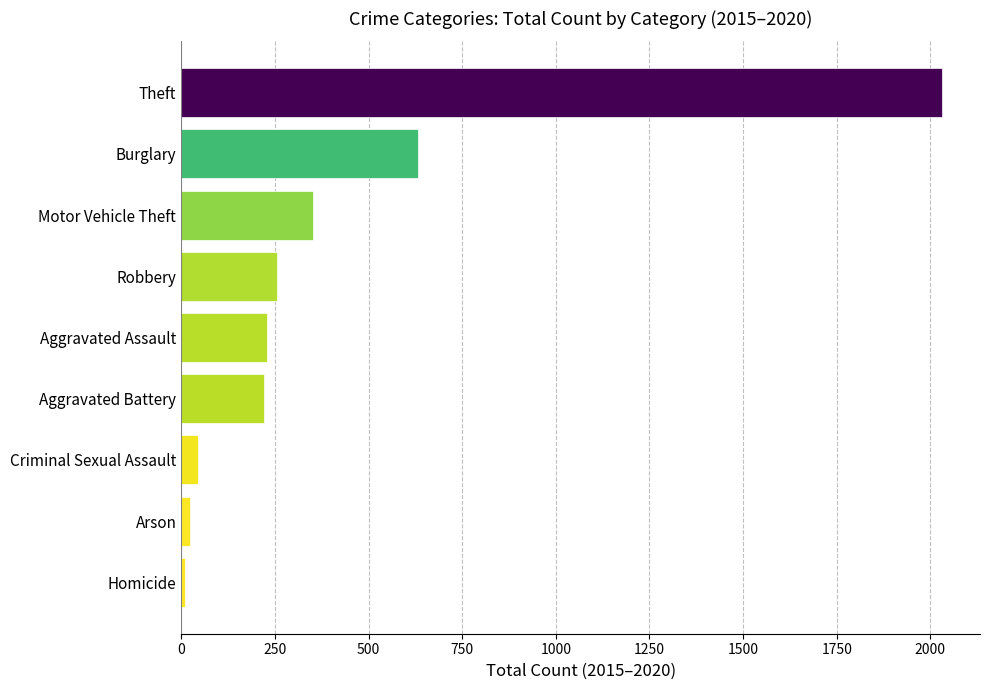

What is the difference between the second highest and minimum values?

622